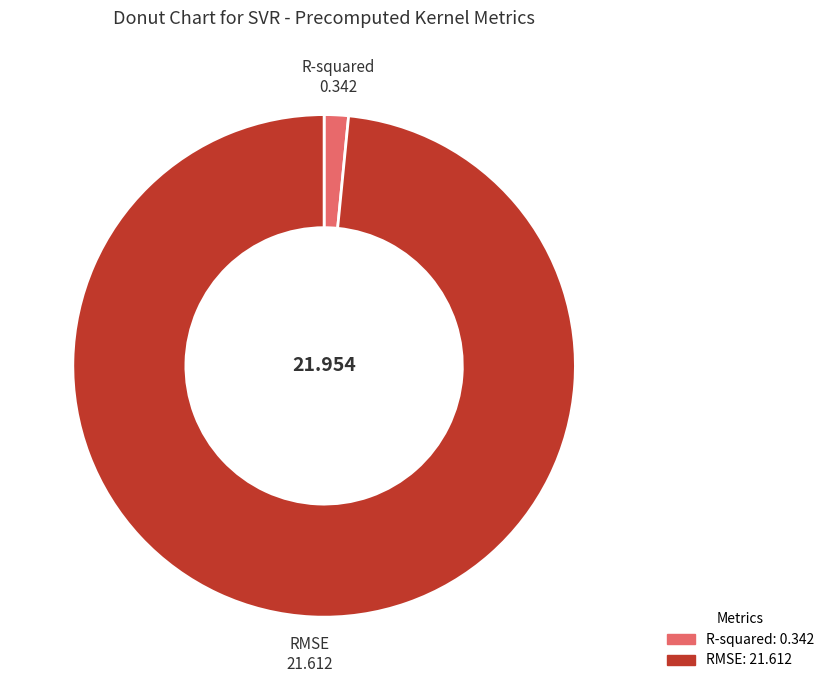

Is R-squared the majority of the pie?

No